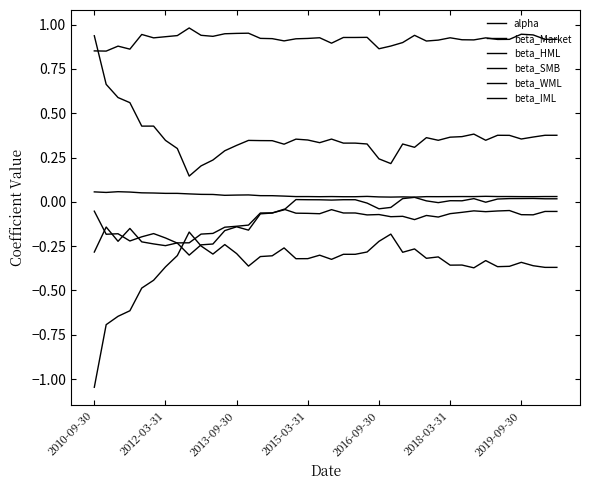

What is the difference between the maximum and minimum values in the beta_HML series?

0.3